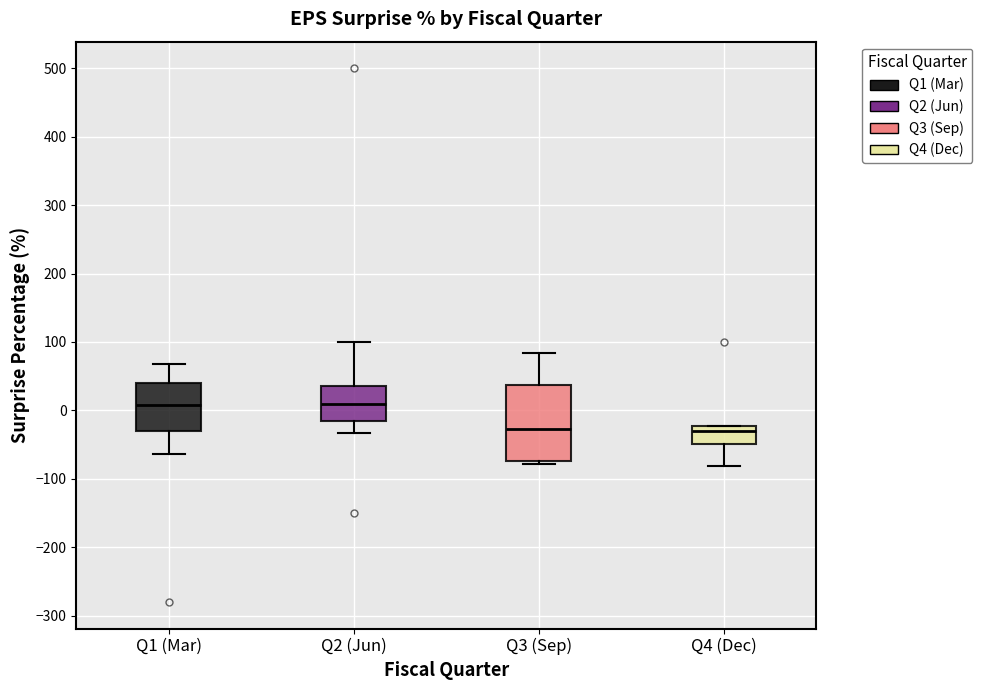

Comparing the boxes themselves (not the whiskers), which one is the tallest?

Q3 (Sep)